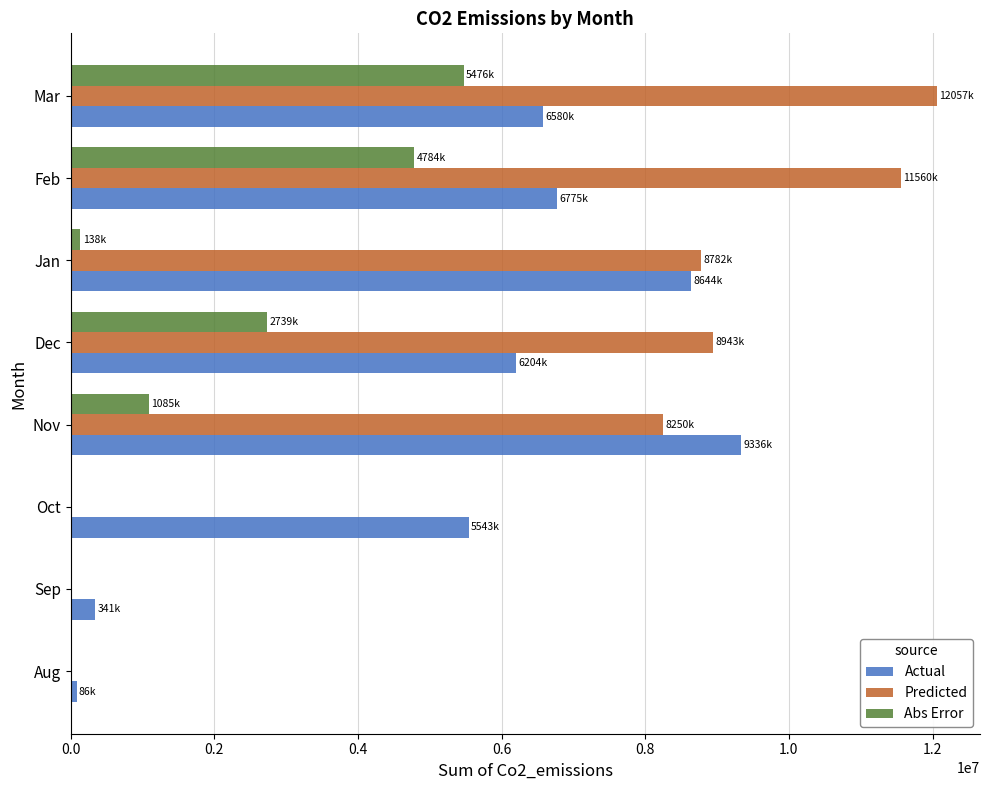

Which series changed the most between Aug and Mar?

Predicted